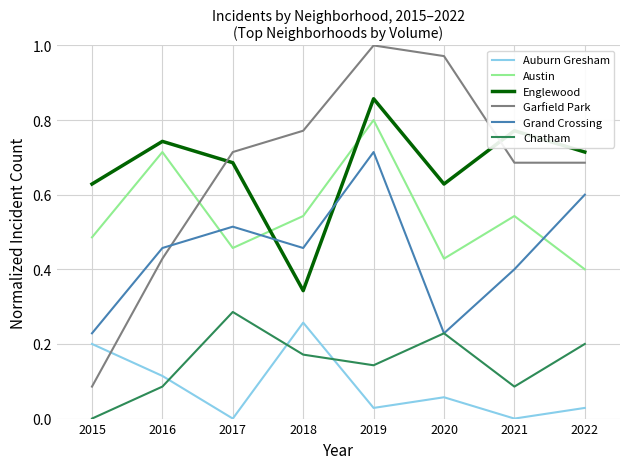

At how many categories does at least one series exceed 0?

8